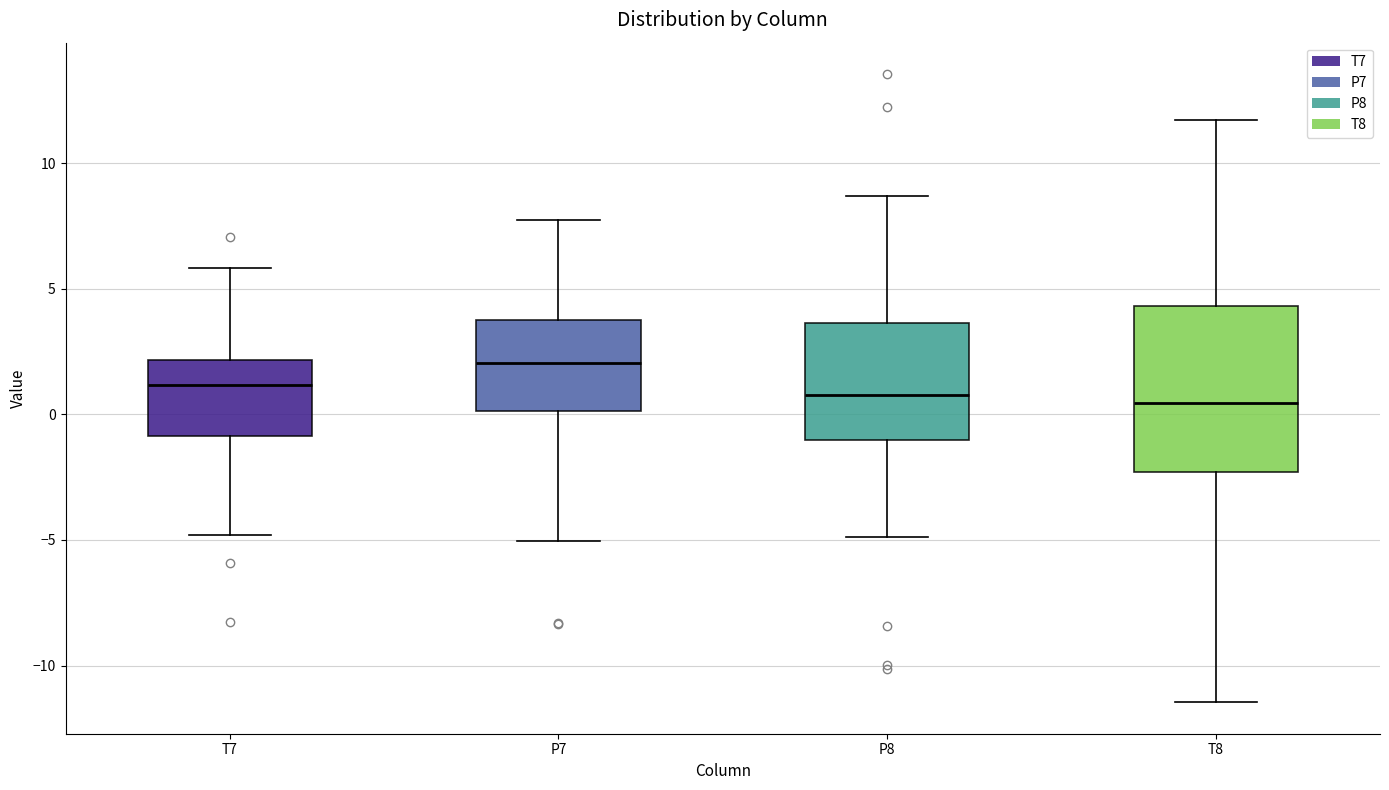

Comparing the boxes themselves (not the whiskers), which one is the tallest?

T8